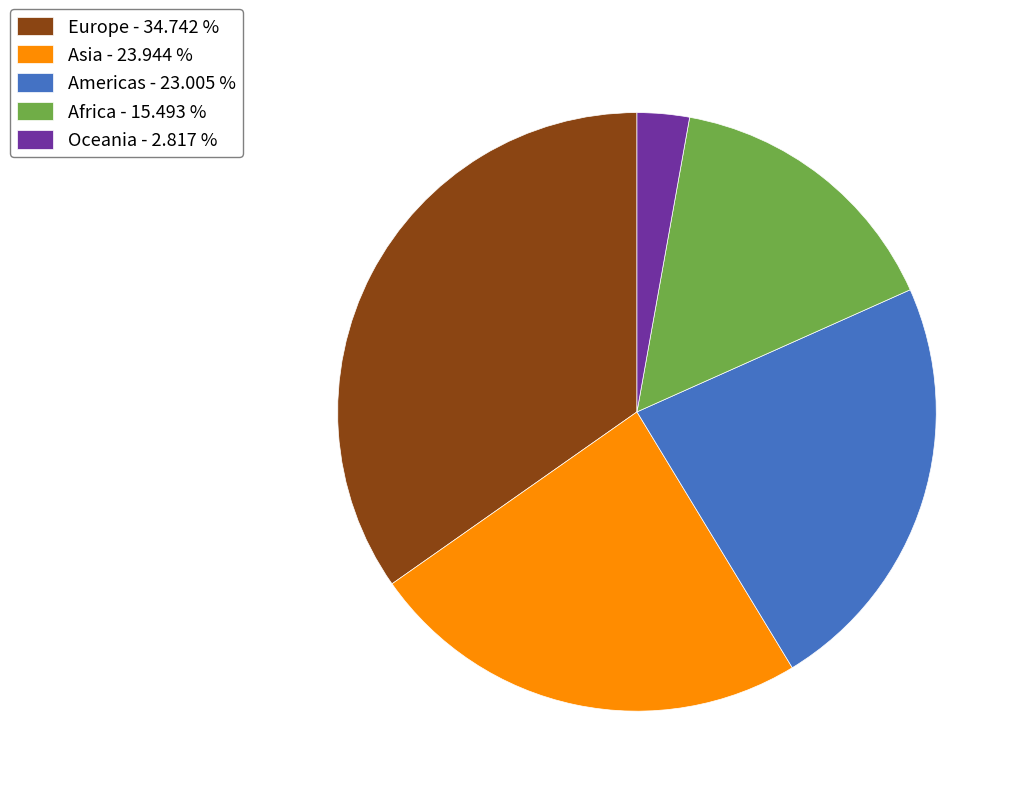

Is Africa - 15.493 % the majority of the pie?

No